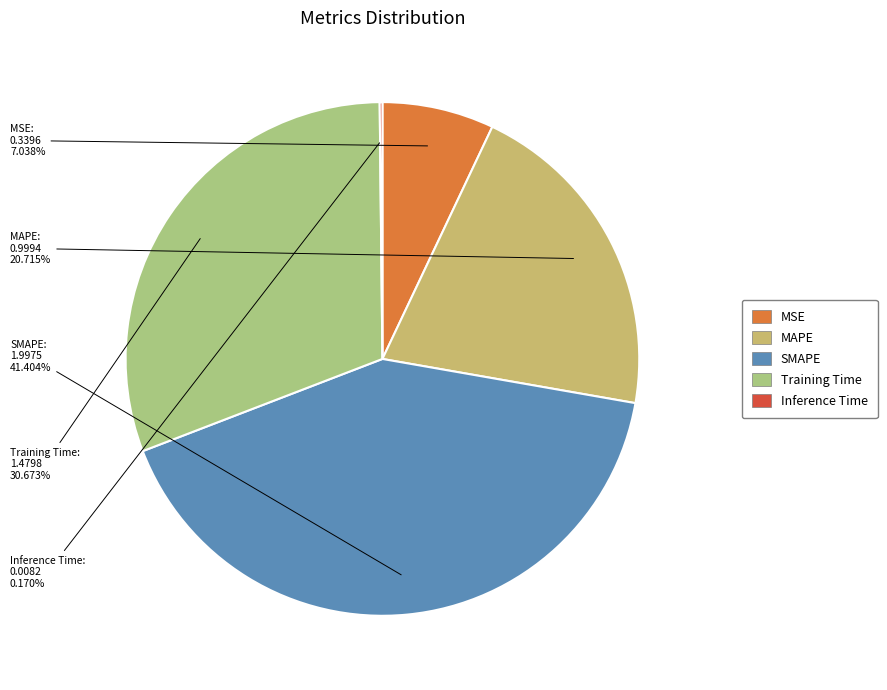

Which has a higher value, SMAPE or Training Time?

SMAPE